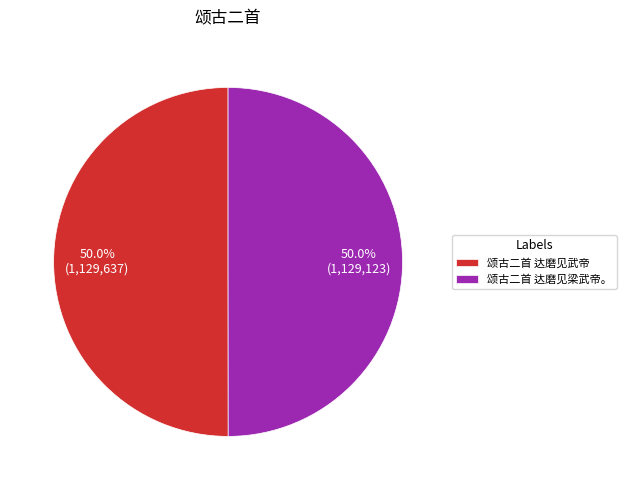

Approximately how many times larger is the value at 颂古二首 达磨见梁武帝。 compared to 颂古二首 达磨见武帝?

1.0